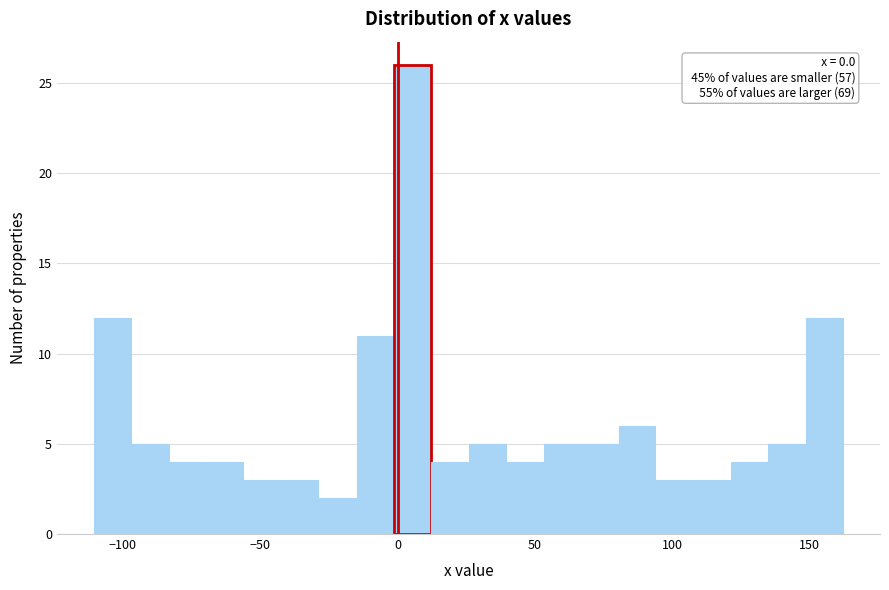

Read against the x-axis, roughly where is the centre of the tallest bar?

5